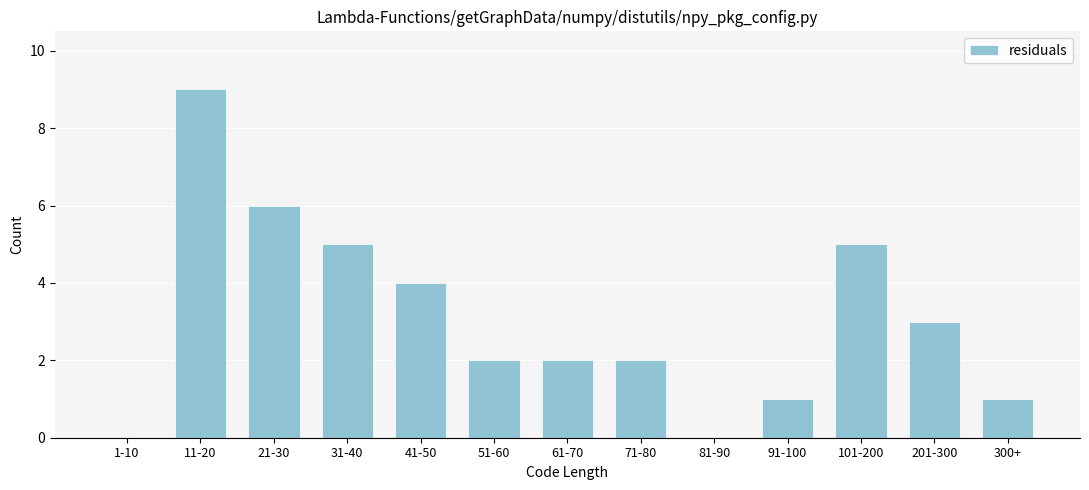

Reading left to right, what are all the values shown in this chart?

1-10=0	11-20=9	21-30=6	31-40=5	41-50=4	51-60=2	61-70=2	71-80=2	81-90=0	91-100=1	101-200=5	201-300=3	300+=1